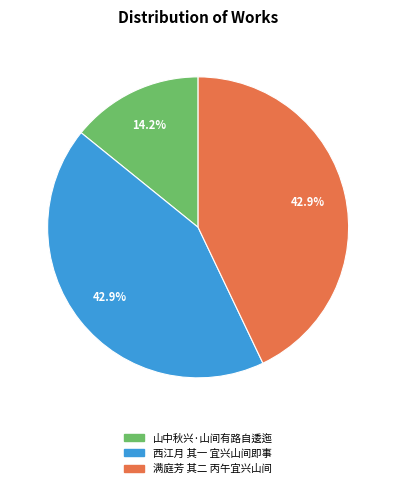

Which slice is the smallest?

山中秋兴·山间有路自逶迤